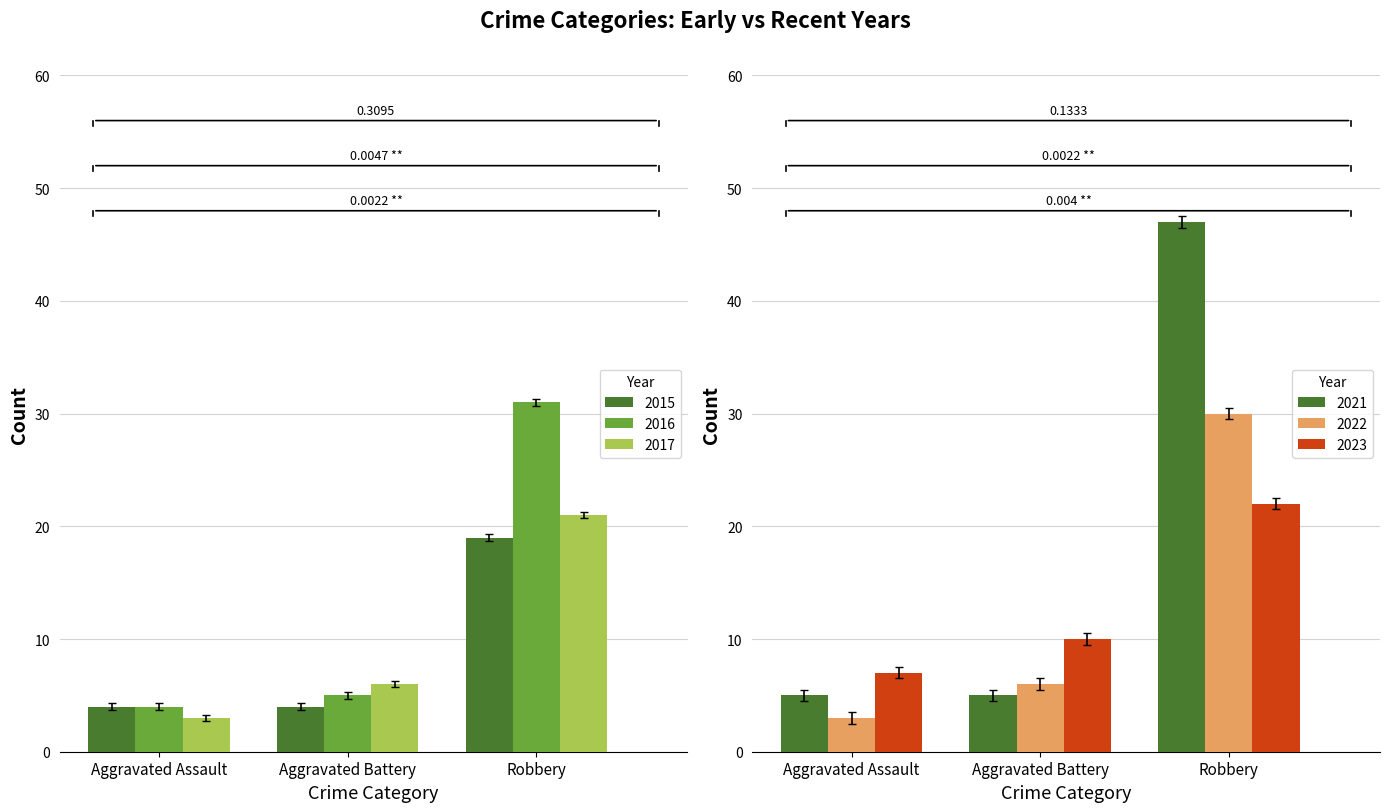

What is the average value of the Aggravated Assault series?

4